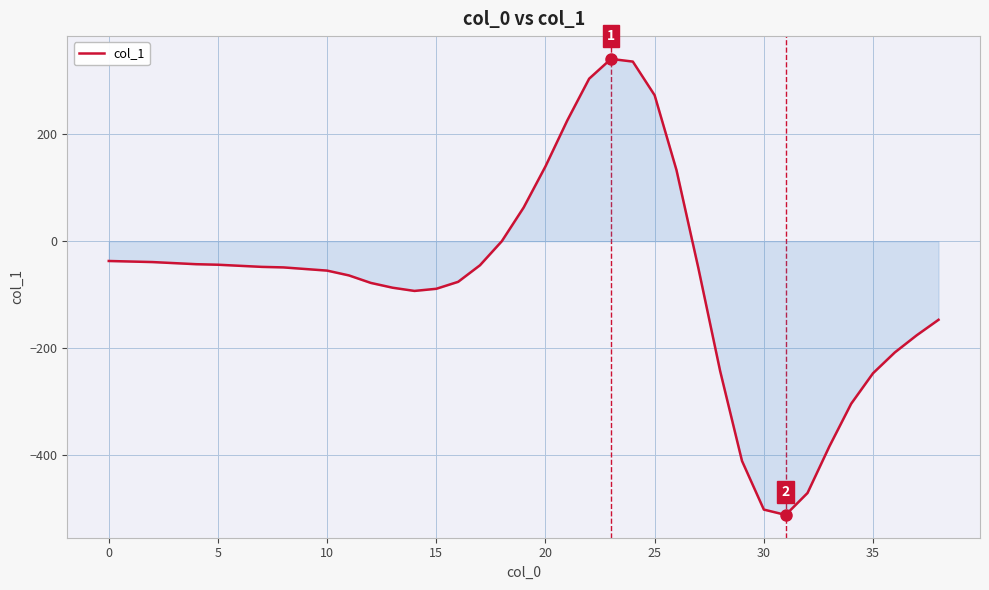

What is the greatest value displayed?

341